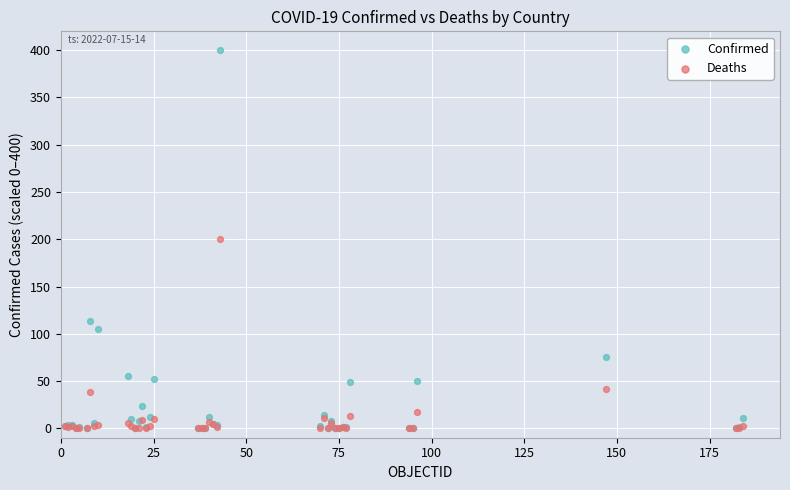

In the Deaths series, what Y value is closest to 100?

41.6